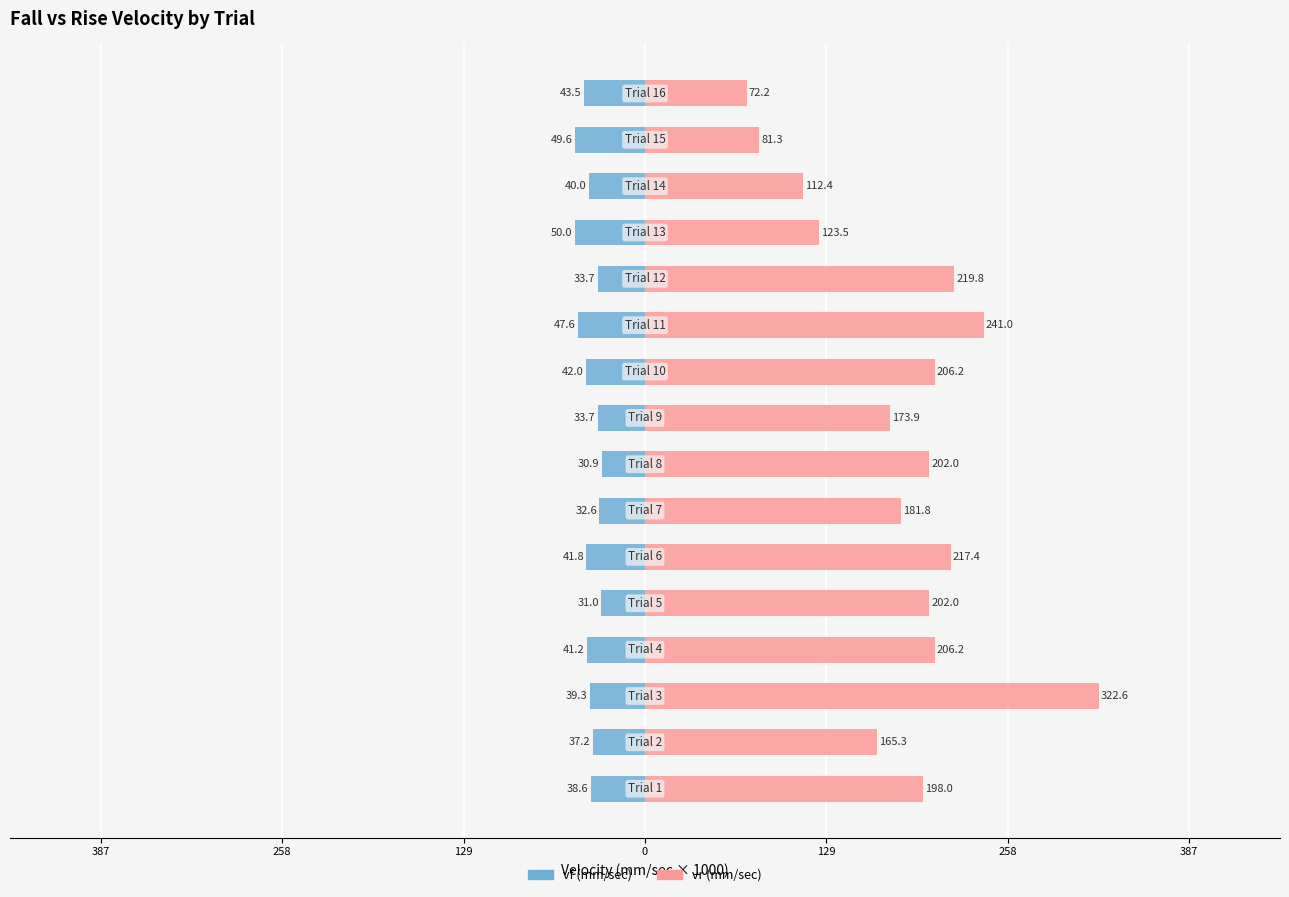

Which series has the widest spread of values?

vr (mm/sec)